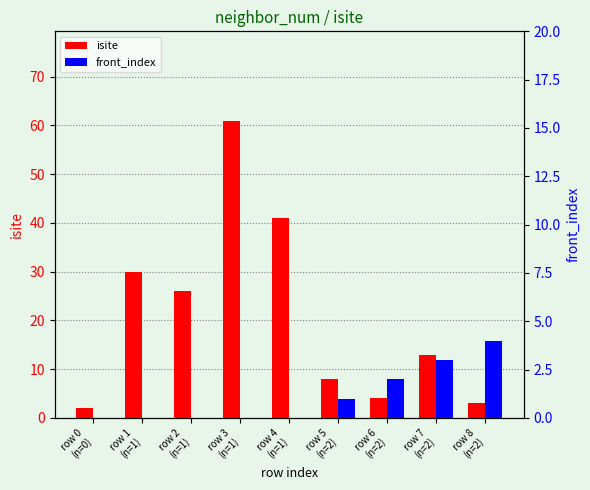

What is the label of the 5th bar from the right?

row 4
(n=1)